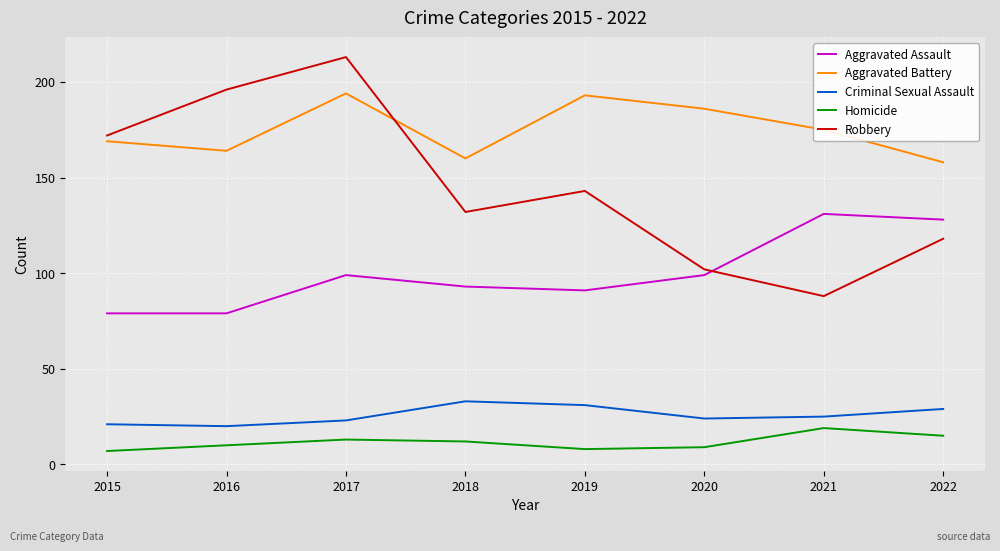

Read the Aggravated Assault value at 2021.

131